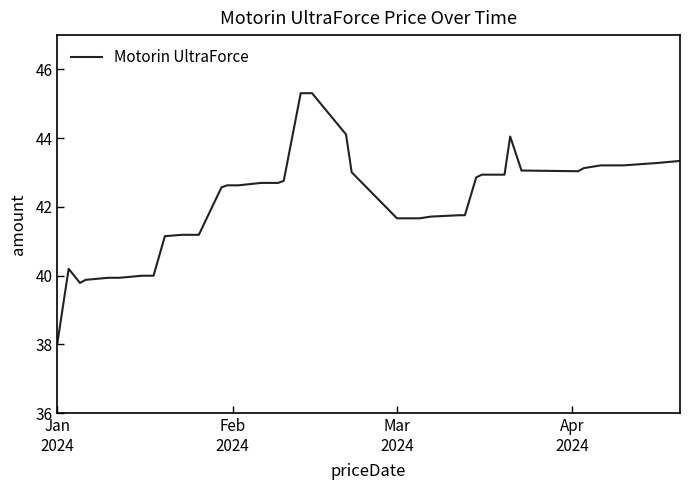

What is the difference between the maximum and minimum values?

7.3